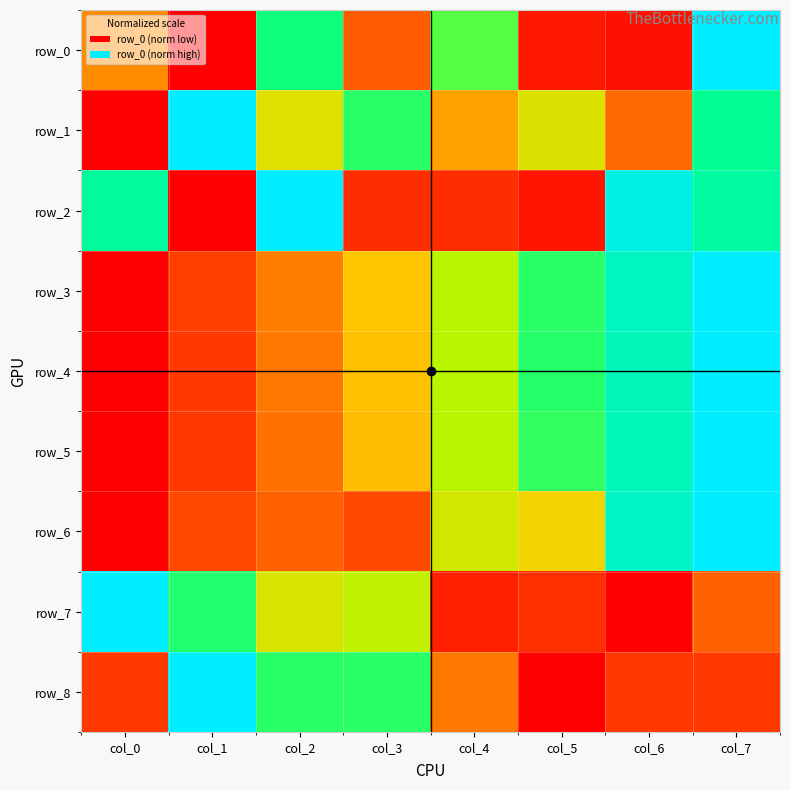

Between col_4 and col_5, which is larger?

col_4